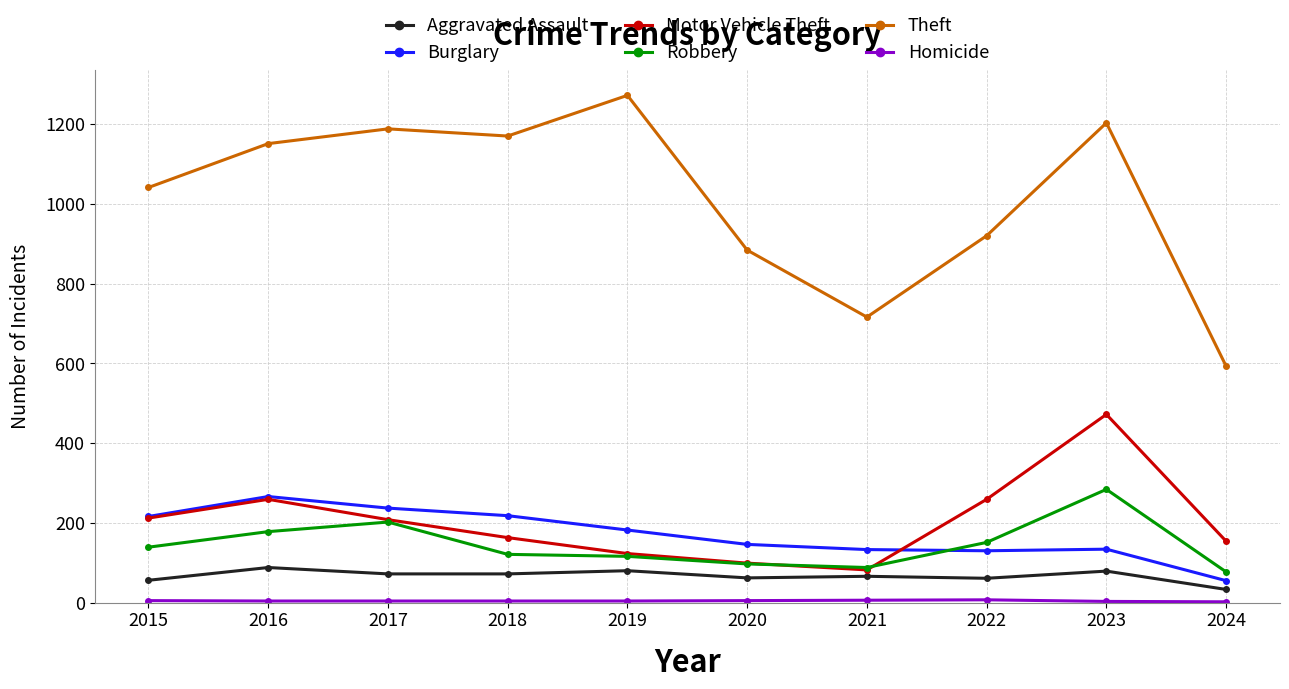

True or false: Theft and Aggravated Assault intersect in this chart.

False